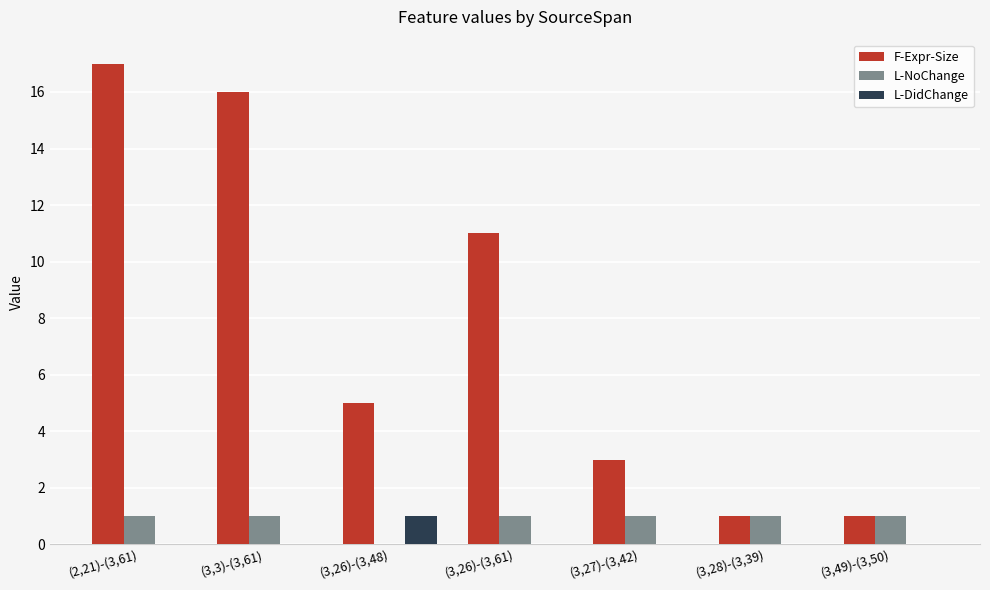

Which series has the largest range (max minus min)?

F-Expr-Size